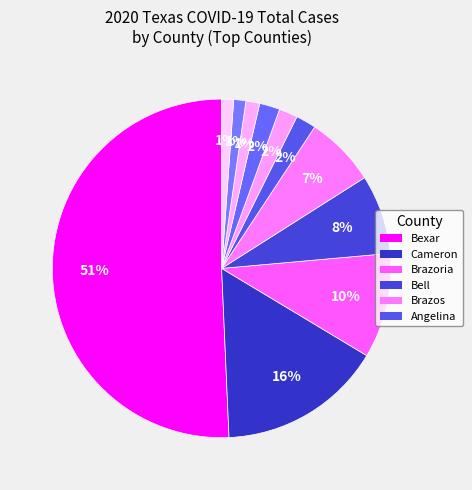

Count the number of slices in the pie.

11